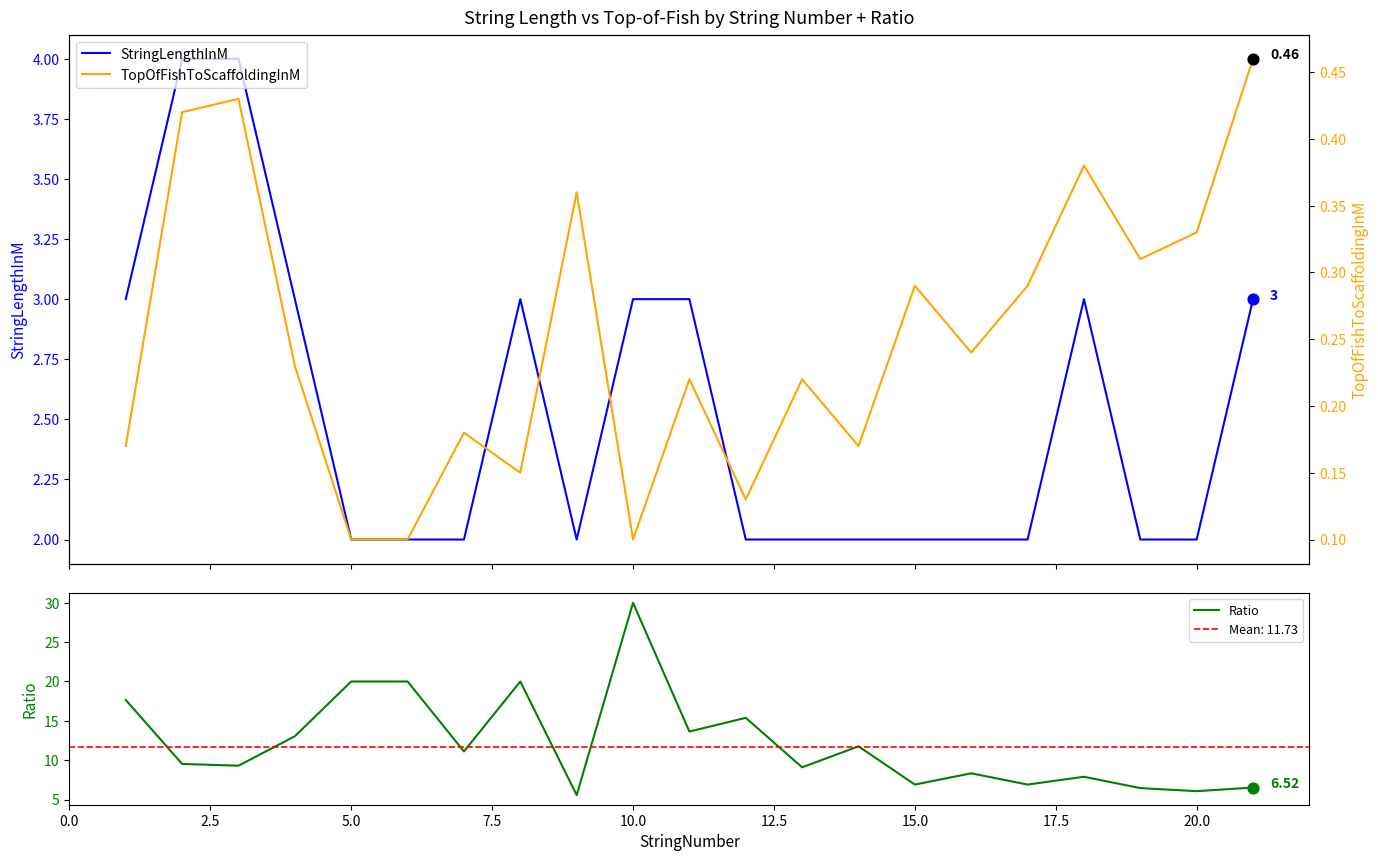

Which series has the widest spread of Y values?

Ratio